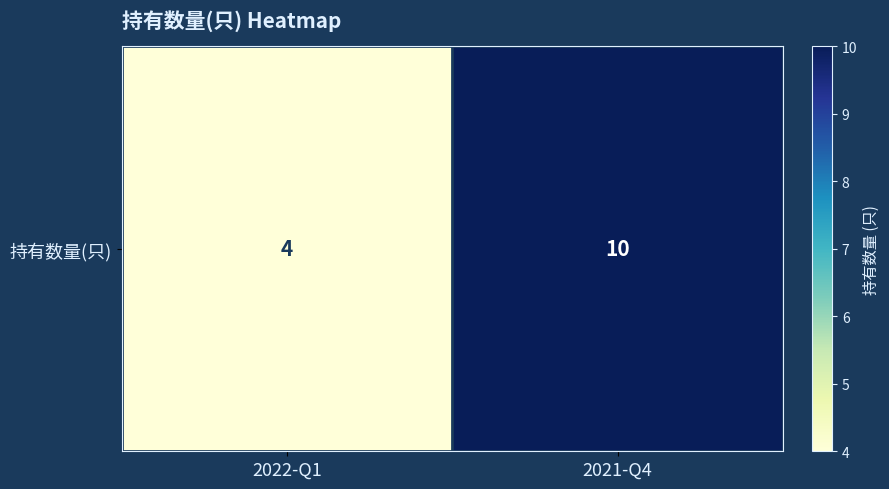

List the labels in order of value, largest first.

2021-Q4, 2022-Q1